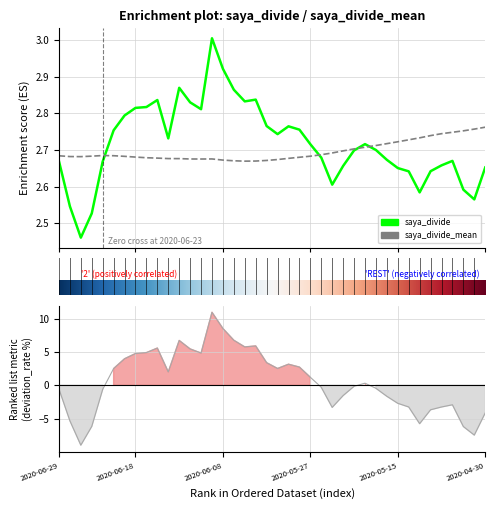

Where do saya_divide_mean and saya_divide first cross each other?

4 and 5